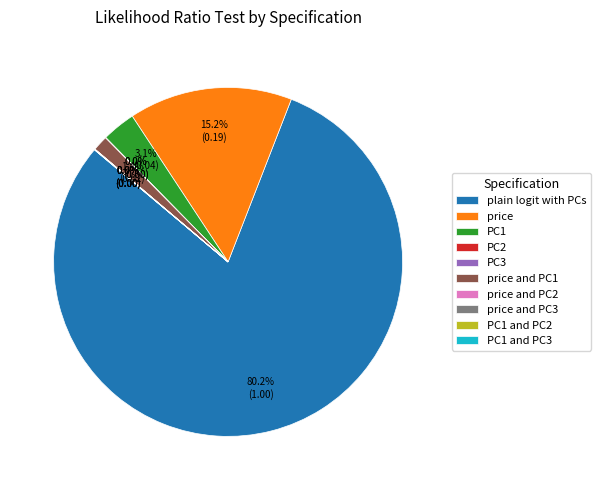

Is there a majority slice in this chart?

Yes